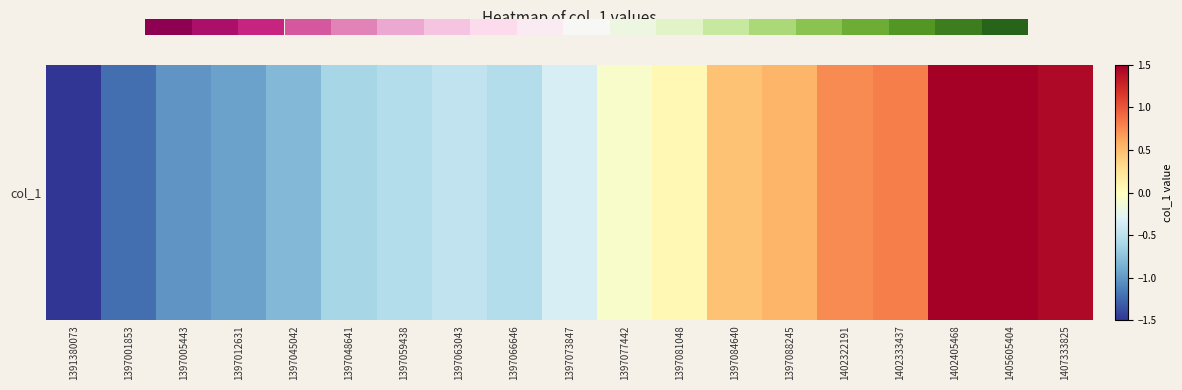

How many negative values are there?

11